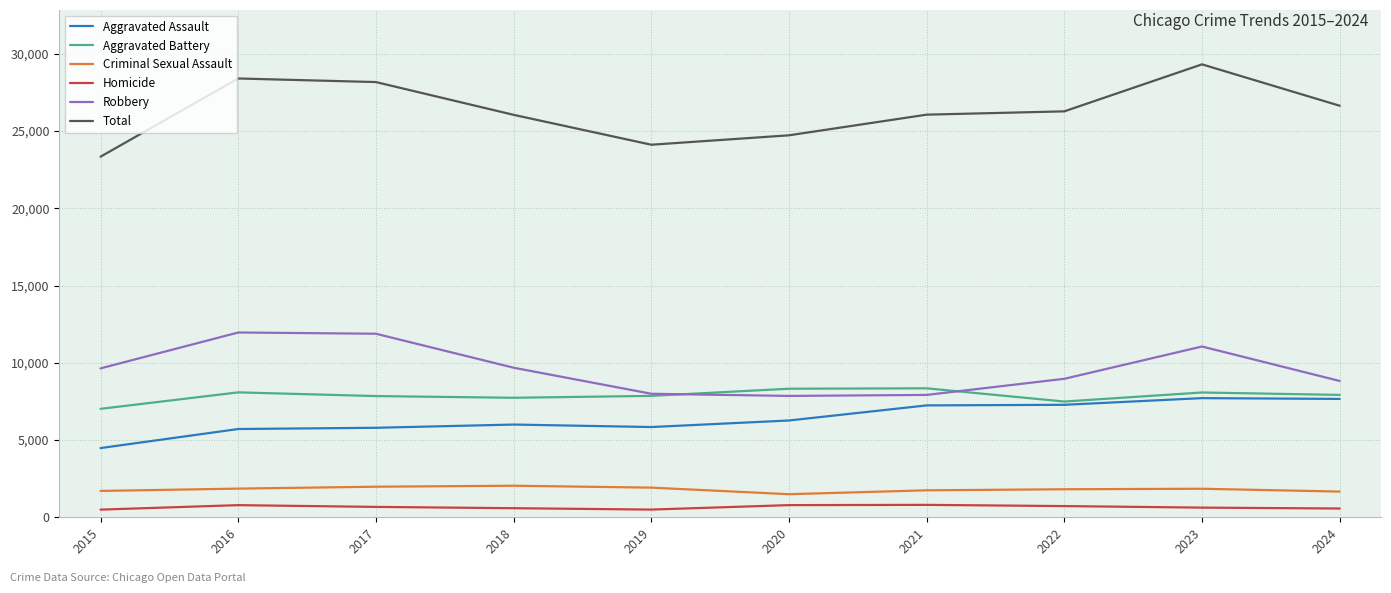

True or false: Aggravated Battery has more than 2 points higher than both neighbors.

True